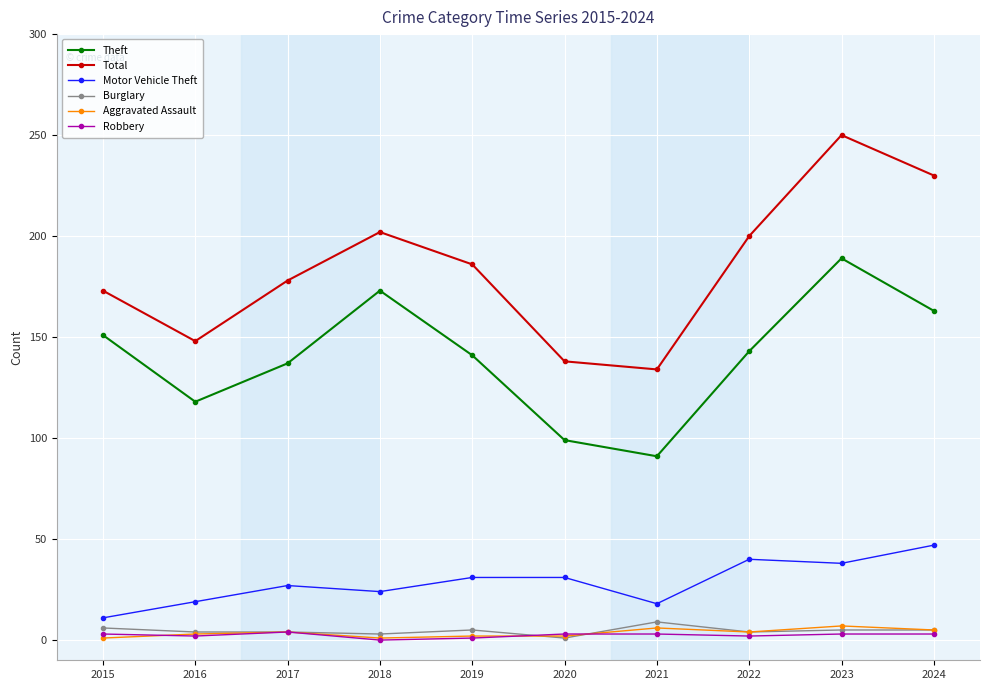

How many interior local valleys does the Total series have?

2